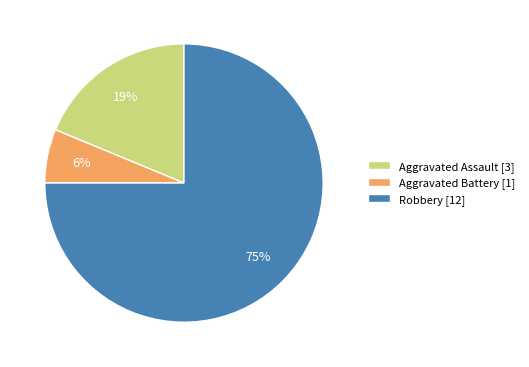

Which slice is the smallest?

Aggravated Battery